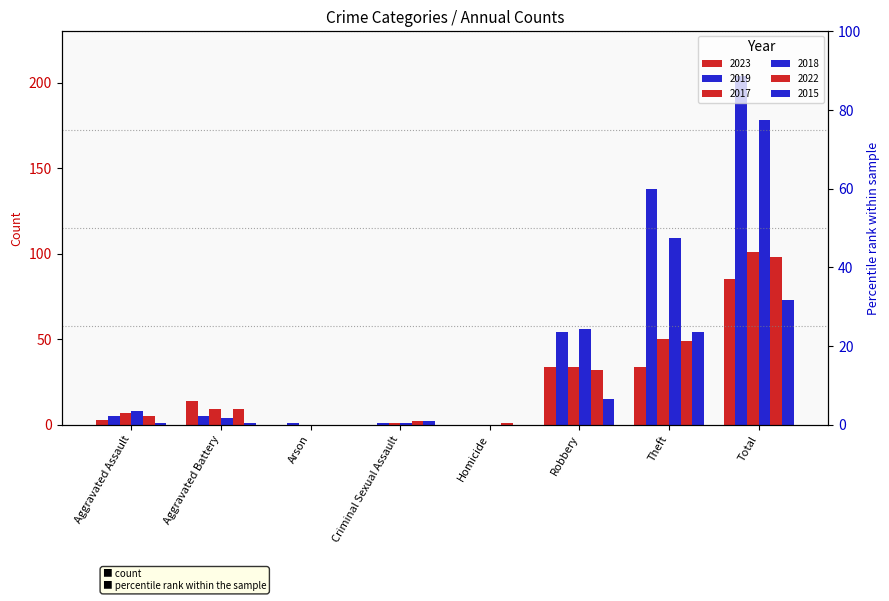

What is the difference between the maximum and minimum values in the 2019 series?

204